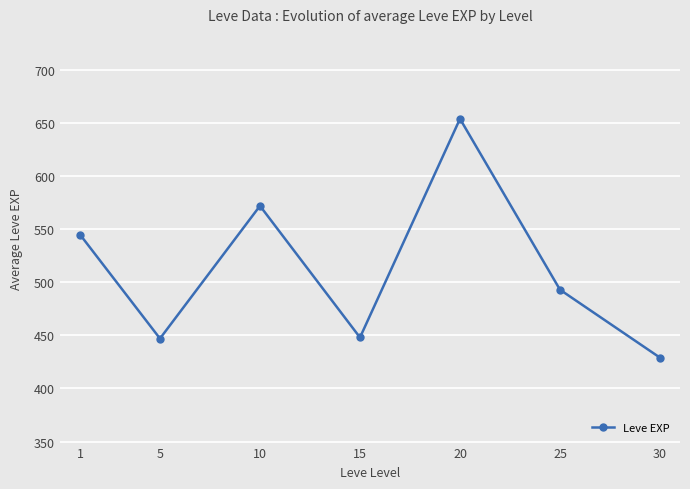

What is the difference between the second highest and minimum values?

143